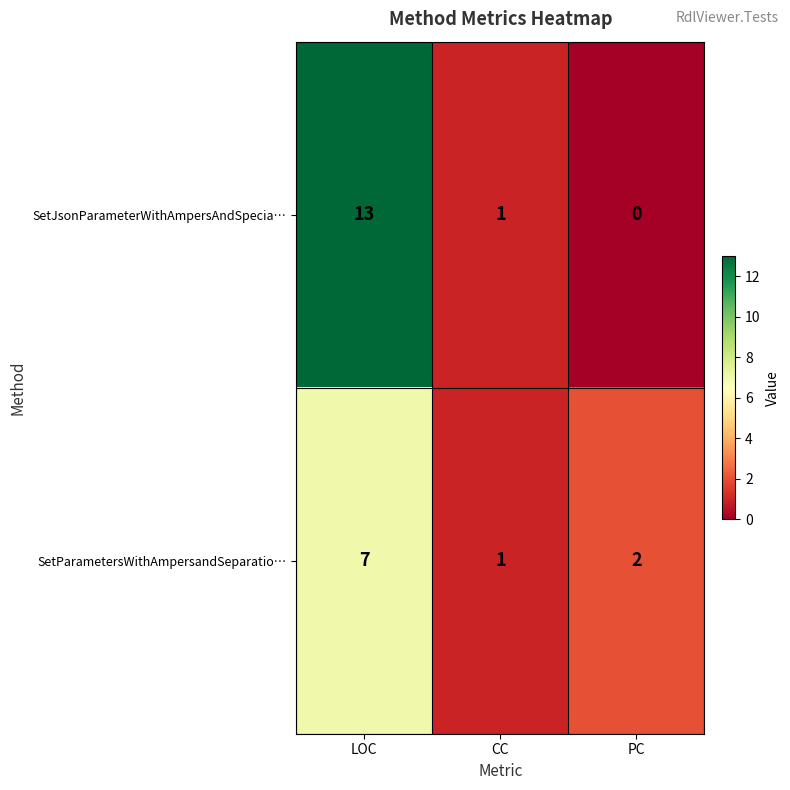

True or false: SetParametersWithAmpersandSeparatio… has a value of 3 at PC.

False